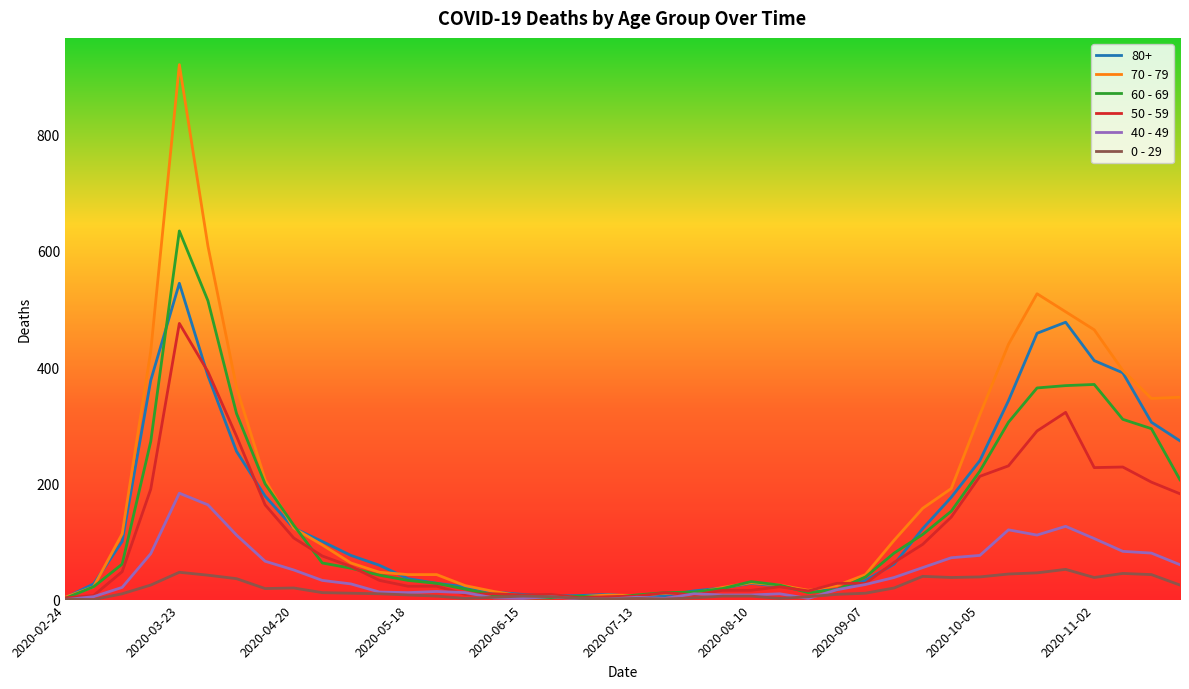

What is the average value of the 0 - 29 series?

19